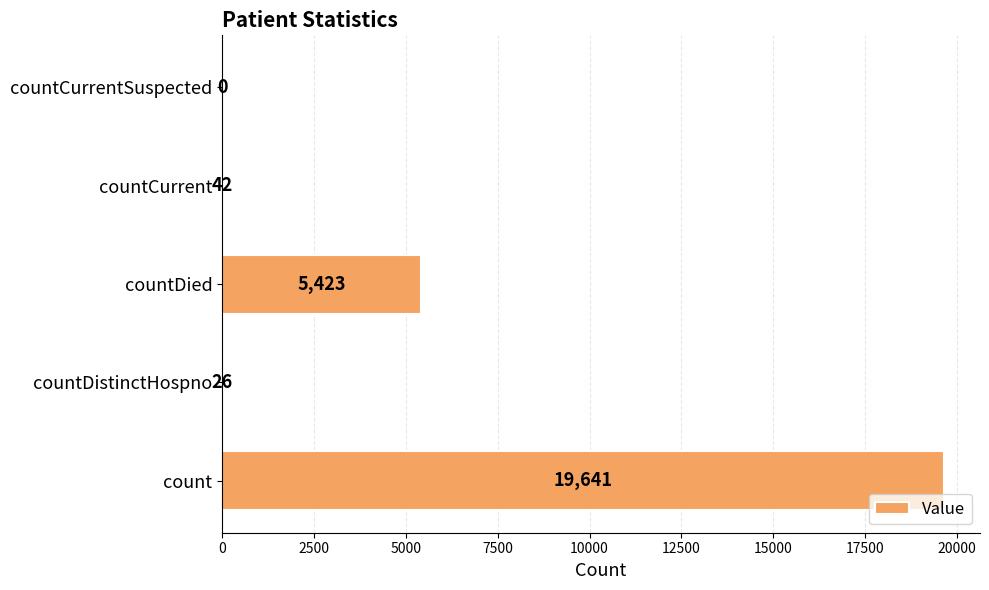

What is the change in value from count to countCurrentSuspected?

-19641